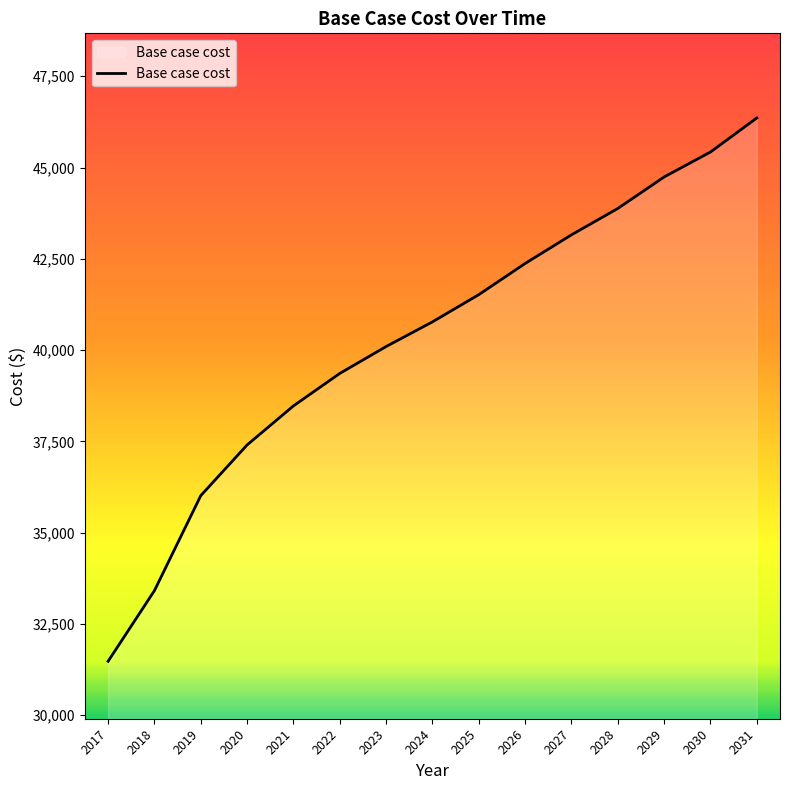

Reading right to left, extract all data points from this chart.

46358.2	45425.4	44742.2	43878.9	43157.1	42372.0	41518.6	40772.8	40097.2	39360.4	38471.1	37402.1	36013.4	33411.4	31475.6